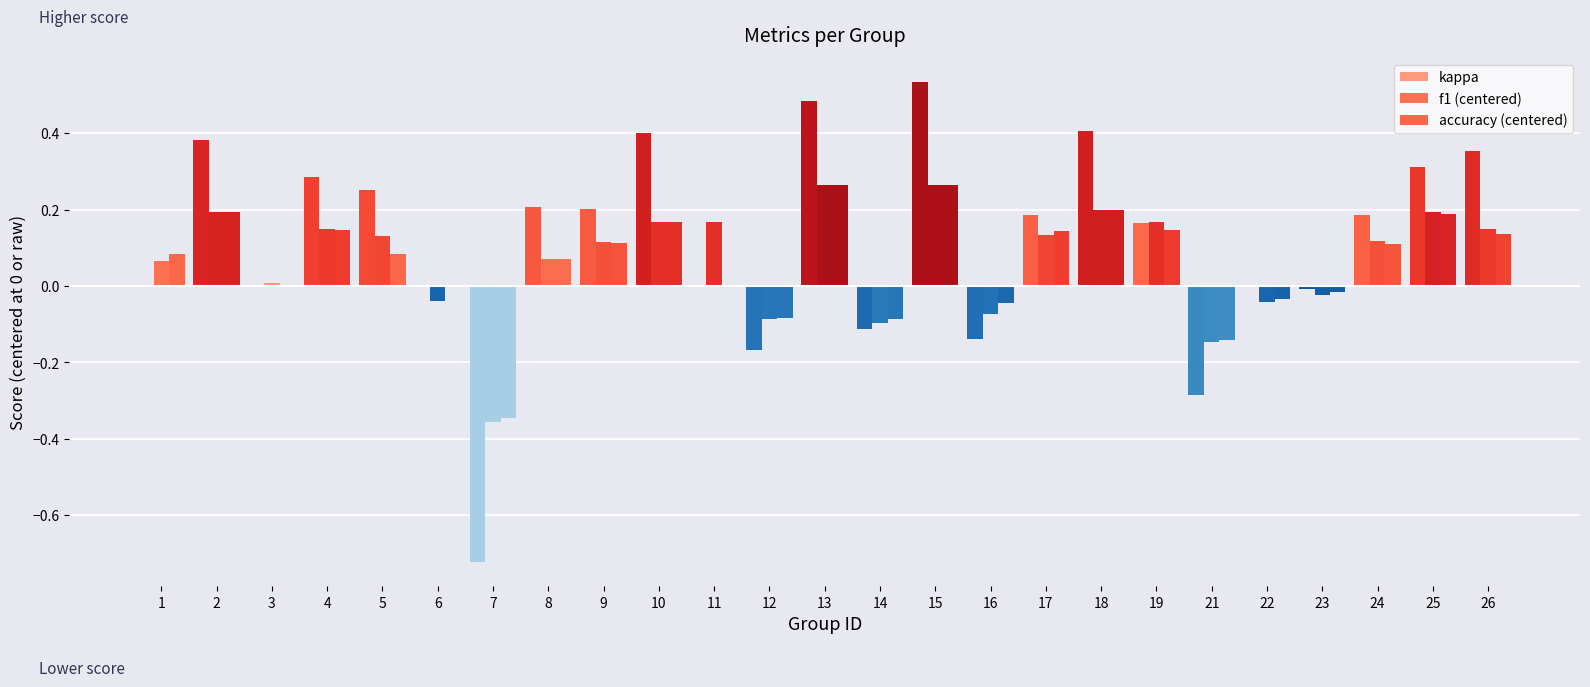

At how many categories does at least one series exceed 0?

17